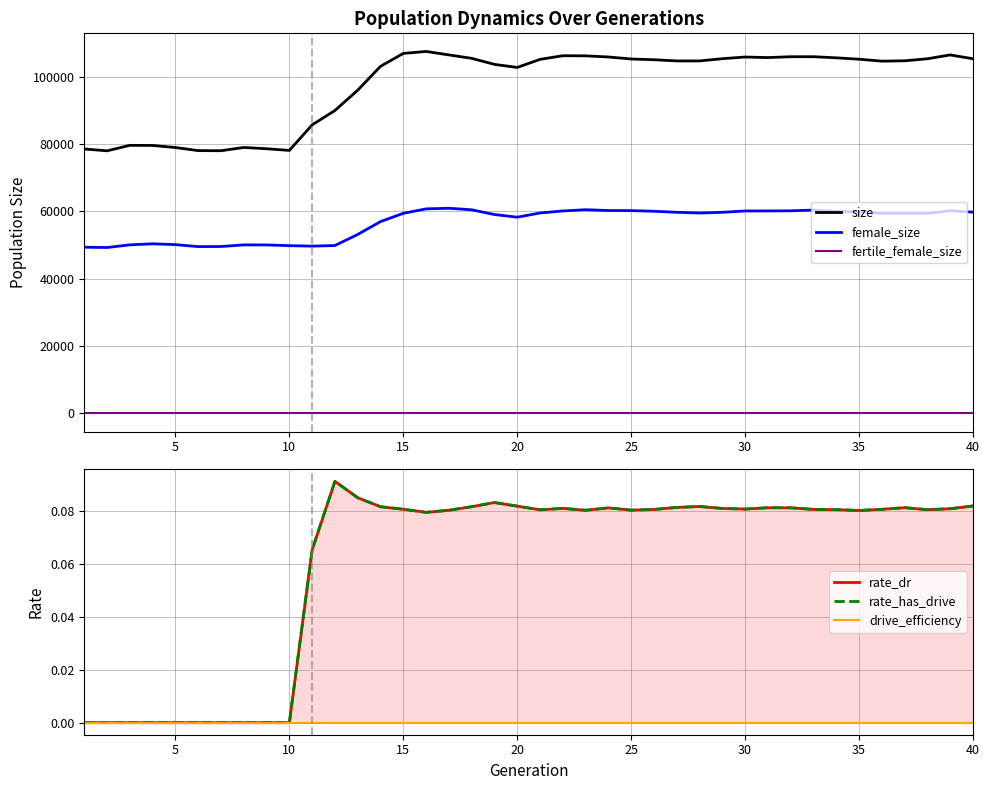

True or false: rate_dr and rate_has_drive cross at least once.

False